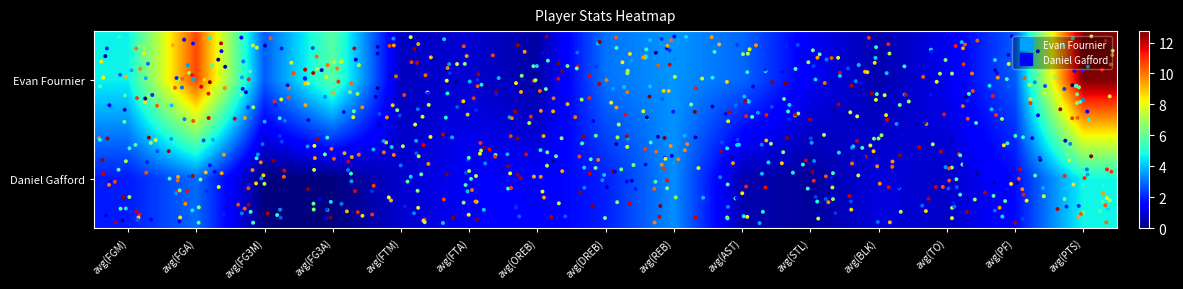

Reading left to right, what are all the values shown in this chart?

Evan Fournier: avg(FGM)=4.6	avg(FGA)=10.6	avg(FG3M)=2.7	avg(FG3A)=5.8	avg(FTM)=0.7	avg(FTA)=0.9	avg(OREB)=0.4	avg(DREB)=3.1	avg(REB)=3.5	avg(AST)=2.9	avg(STL)=1.3	avg(BLK)=0.5	avg(TO)=1.3	avg(PF)=2.7	avg(PTS)=12.7
Daniel Gafford: avg(FGM)=1.9	avg(FGA)=2.9	avg(FG3M)=0.0	avg(FG3A)=0.0	avg(FTM)=0.9	avg(FTA)=1.4	avg(OREB)=1.4	avg(DREB)=2.0	avg(REB)=3.4	avg(AST)=0.6	avg(STL)=0.3	avg(BLK)=1.1	avg(TO)=0.8	avg(PF)=1.7	avg(PTS)=4.7